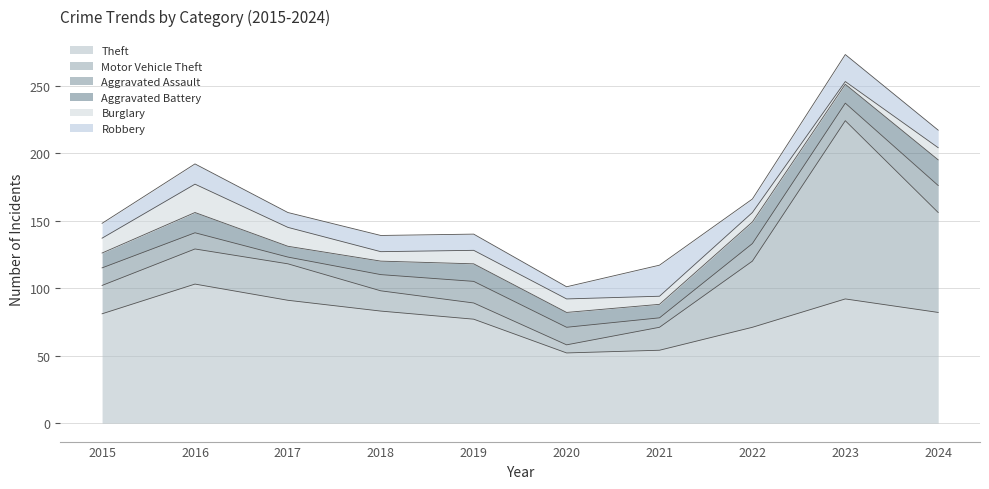

How many lines are shown in the chart?

6